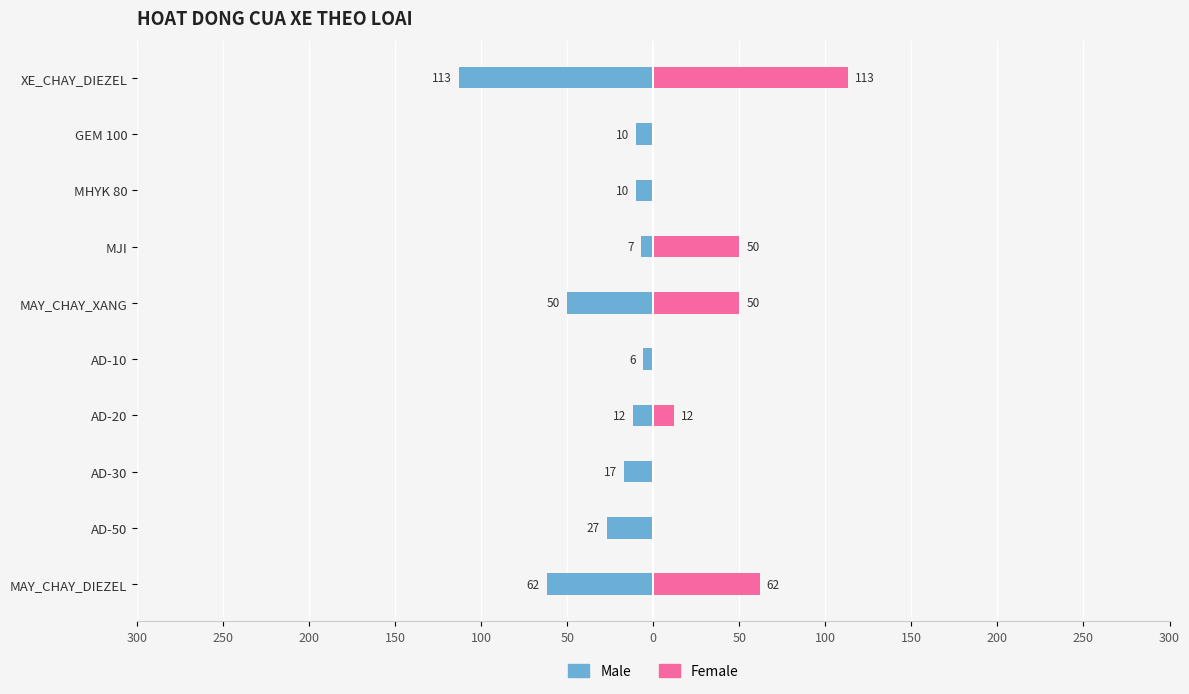

Reading left to right, transcribe all the data shown in this chart.

Male: -62	-27	-17	-12	-6	-50	-7	-10	-10	-113
Female: 62	0	0	12	0	50	50	0	0	113